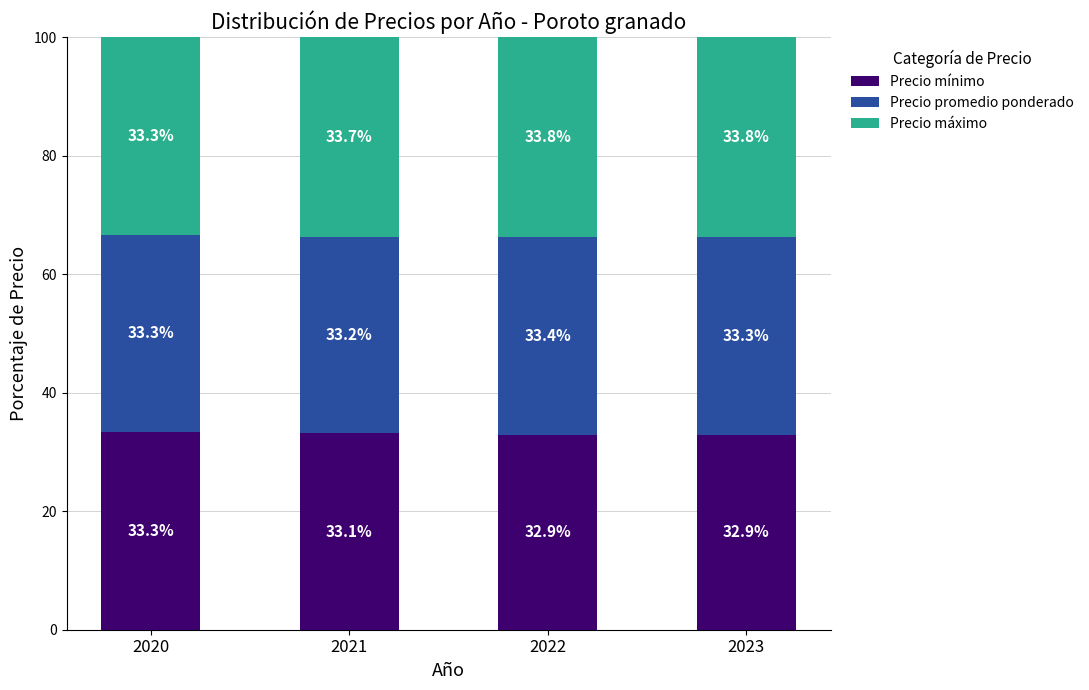

What is the total value across all series at 2021?

100.0